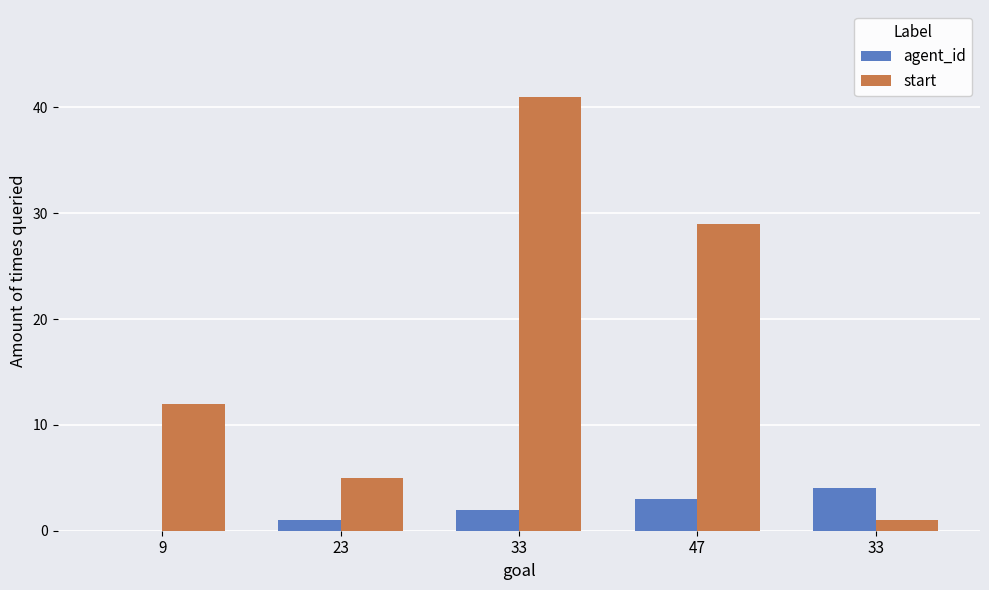

What are all the series names shown in the legend?

agent_id, start